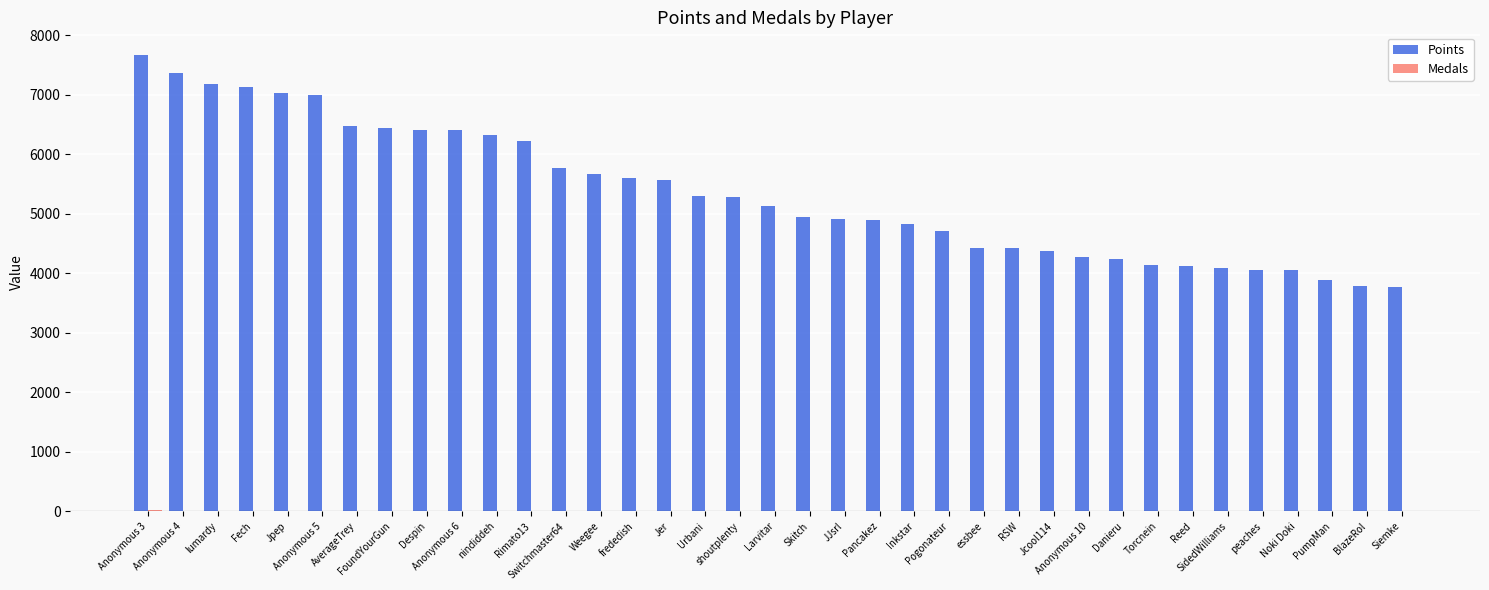

The value of Points at Danieru is 7369. True or false?

False